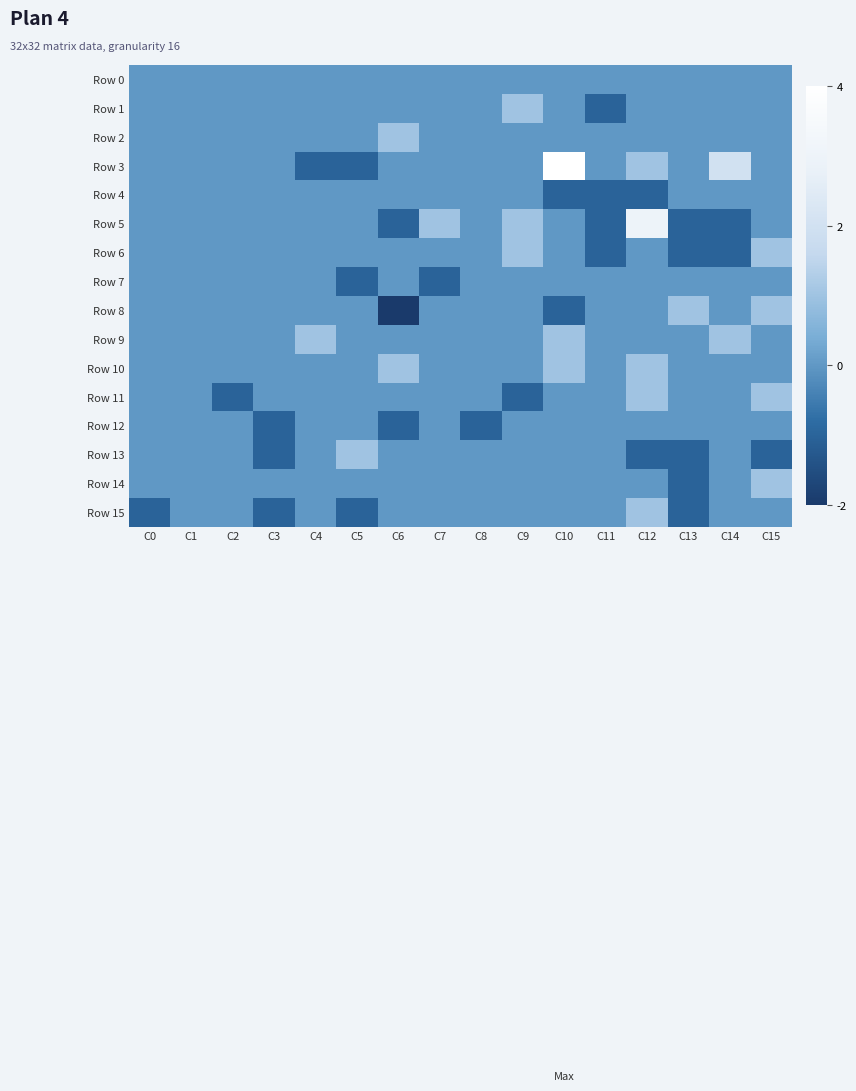

Reading left to right, transcribe all the data shown in this chart.

Row 0: C0=0	C1=0	C2=0	C3=0	C4=0	C5=0	C6=0	C7=0	C8=0	C9=0	C10=0	C11=0	C12=0	C13=0	C14=0	C15=0
Row 1: C0=0	C1=0	C2=0	C3=0	C4=0	C5=0	C6=0	C7=0	C8=0	C9=1	C10=0	C11=-1	C12=0	C13=0	C14=0	C15=0
Row 2: C0=0	C1=0	C2=0	C3=0	C4=0	C5=0	C6=1	C7=0	C8=0	C9=0	C10=0	C11=0	C12=0	C13=0	C14=0	C15=0
Row 3: C0=0	C1=0	C2=0	C3=0	C4=-1	C5=-1	C6=0	C7=0	C8=0	C9=0	C10=4	C11=0	C12=1	C13=0	C14=2	C15=0
Row 4: C0=0	C1=0	C2=0	C3=0	C4=0	C5=0	C6=0	C7=0	C8=0	C9=0	C10=-1	C11=-1	C12=-1	C13=0	C14=0	C15=0
Row 5: C0=0	C1=0	C2=0	C3=0	C4=0	C5=0	C6=-1	C7=1	C8=0	C9=1	C10=0	C11=-1	C12=3	C13=-1	C14=-1	C15=0
Row 6: C0=0	C1=0	C2=0	C3=0	C4=0	C5=0	C6=0	C7=0	C8=0	C9=1	C10=0	C11=-1	C12=0	C13=-1	C14=-1	C15=1
Row 7: C0=0	C1=0	C2=0	C3=0	C4=0	C5=-1	C6=0	C7=-1	C8=0	C9=0	C10=0	C11=0	C12=0	C13=0	C14=0	C15=0
Row 8: C0=0	C1=0	C2=0	C3=0	C4=0	C5=0	C6=-2	C7=0	C8=0	C9=0	C10=-1	C11=0	C12=0	C13=1	C14=0	C15=1
Row 9: C0=0	C1=0	C2=0	C3=0	C4=1	C5=0	C6=0	C7=0	C8=0	C9=0	C10=1	C11=0	C12=0	C13=0	C14=1	C15=0
Row 10: C0=0	C1=0	C2=0	C3=0	C4=0	C5=0	C6=1	C7=0	C8=0	C9=0	C10=1	C11=0	C12=1	C13=0	C14=0	C15=0
Row 11: C0=0	C1=0	C2=-1	C3=0	C4=0	C5=0	C6=0	C7=0	C8=0	C9=-1	C10=0	C11=0	C12=1	C13=0	C14=0	C15=1
Row 12: C0=0	C1=0	C2=0	C3=-1	C4=0	C5=0	C6=-1	C7=0	C8=-1	C9=0	C10=0	C11=0	C12=0	C13=0	C14=0	C15=0
Row 13: C0=0	C1=0	C2=0	C3=-1	C4=0	C5=1	C6=0	C7=0	C8=0	C9=0	C10=0	C11=0	C12=-1	C13=-1	C14=0	C15=-1
Row 14: C0=0	C1=0	C2=0	C3=0	C4=0	C5=0	C6=0	C7=0	C8=0	C9=0	C10=0	C11=0	C12=0	C13=-1	C14=0	C15=1
Row 15: C0=-1	C1=0	C2=0	C3=-1	C4=0	C5=-1	C6=0	C7=0	C8=0	C9=0	C10=0	C11=0	C12=1	C13=-1	C14=0	C15=0